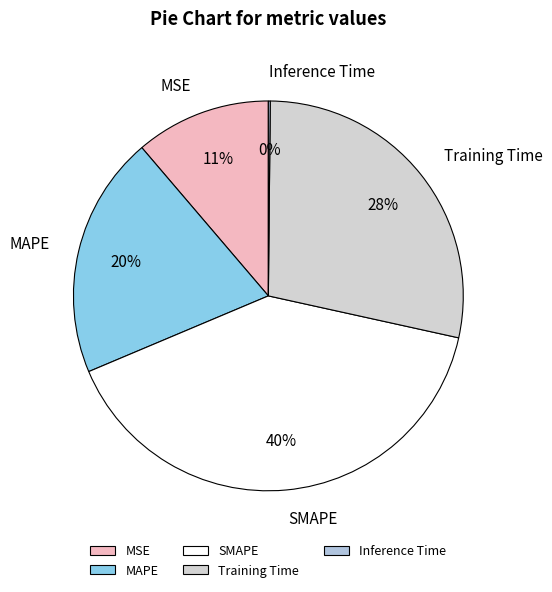

What percentage is the MAPE slice, to the nearest percent?

20%